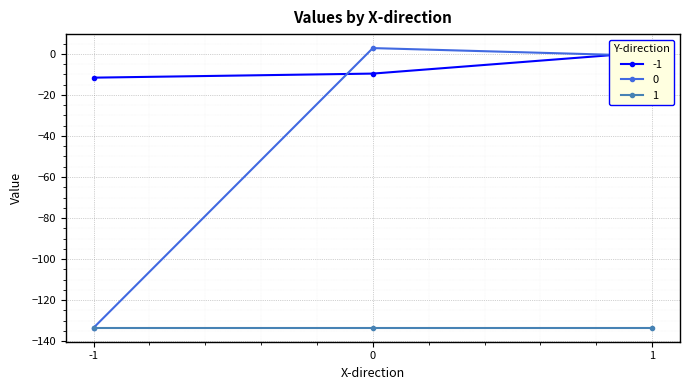

What is the maximum value shown in the chart?

2.8